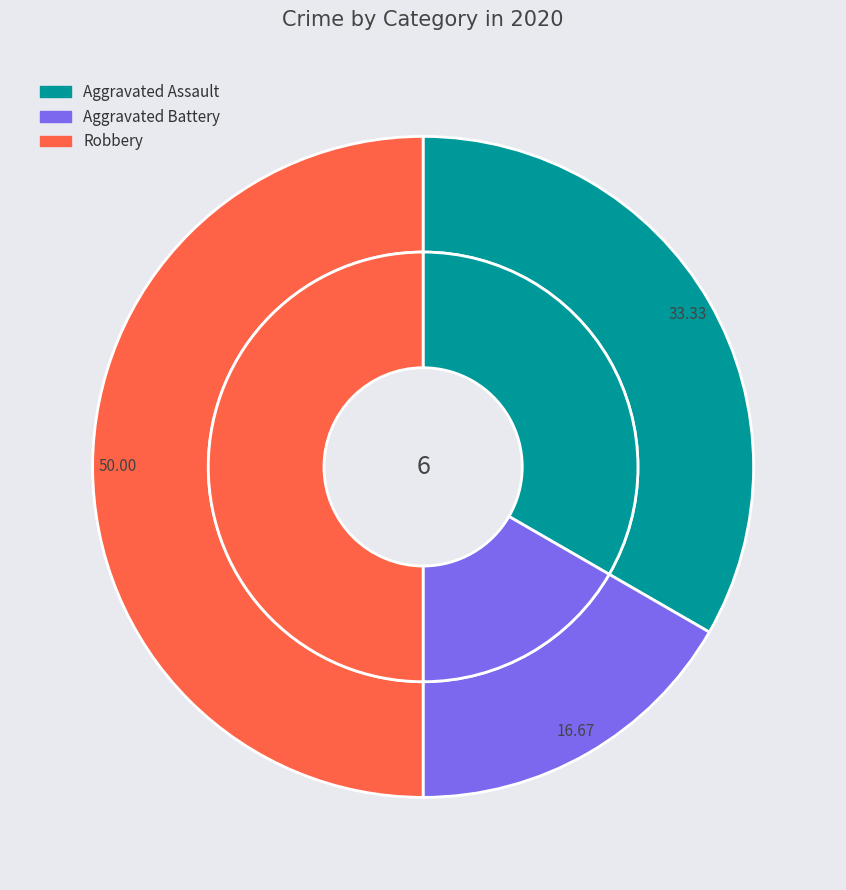

Does any single category account for the majority?

No